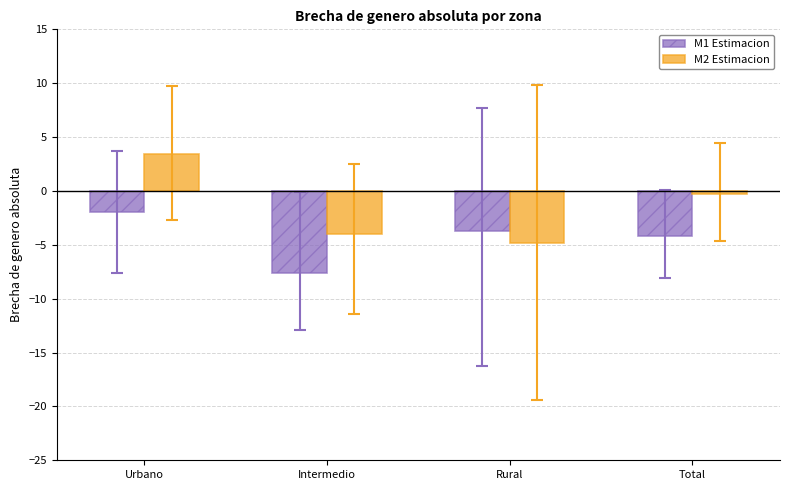

At which category is the sum across all series the highest?

Urbano